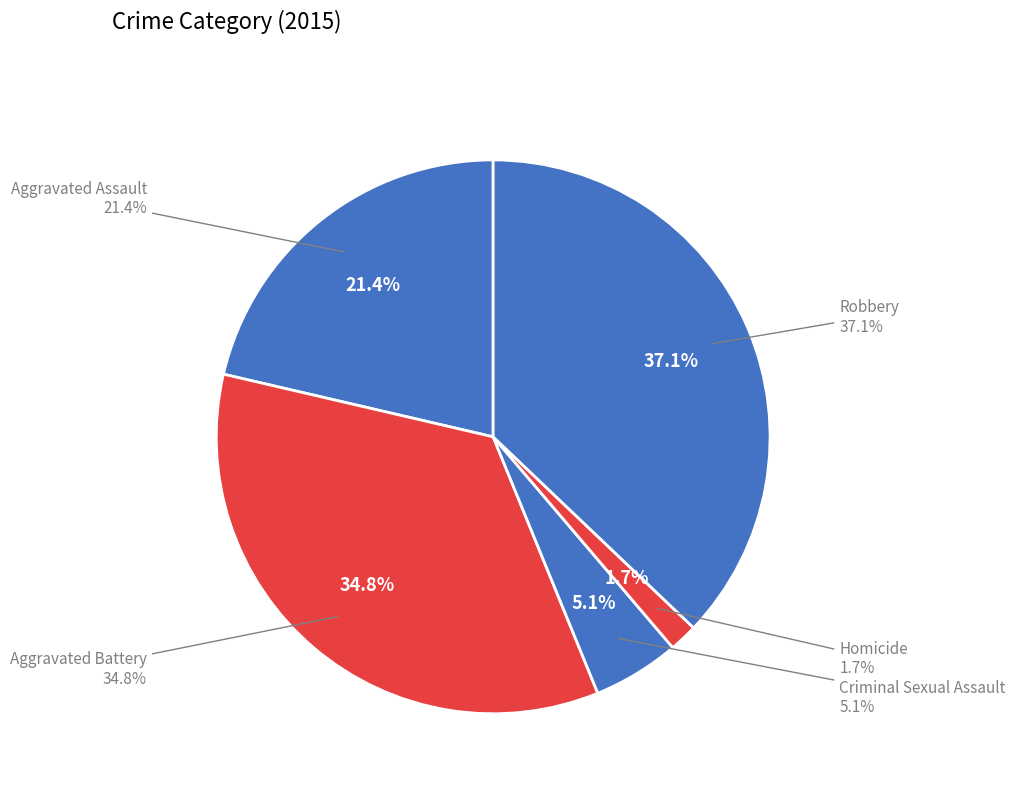

Combined, do Aggravated Battery and Criminal Sexual Assault account for over 50%?

No